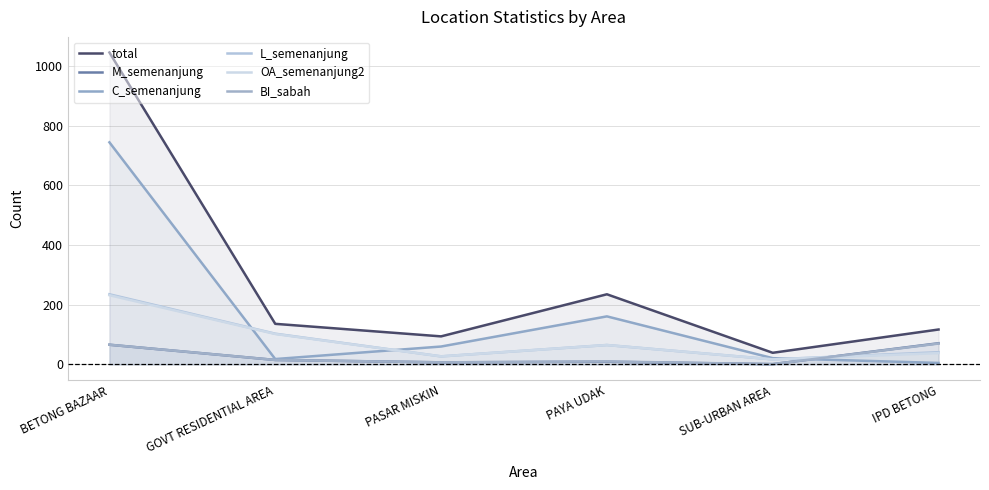

Is the value of OA_semenanjung2 at GOVT RESIDENTIAL AREA greater than the value of M_semenanjung at BETONG BAZAAR?

Yes